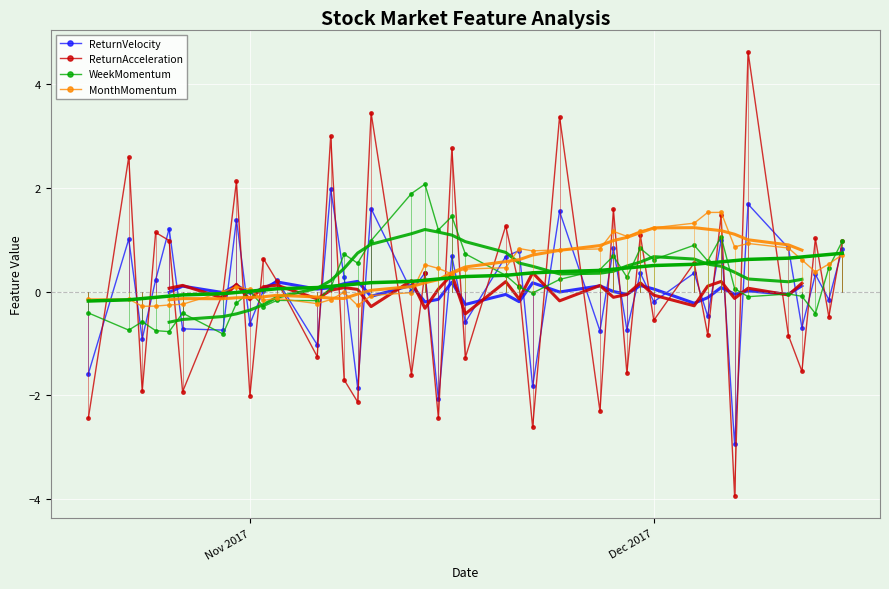

True or false: MonthMomentum has more than 0 points higher than both neighbors.

True